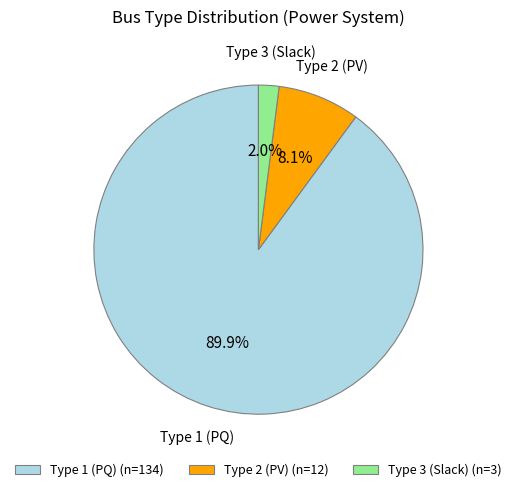

To the nearest percent, what is the average slice percentage?

33%